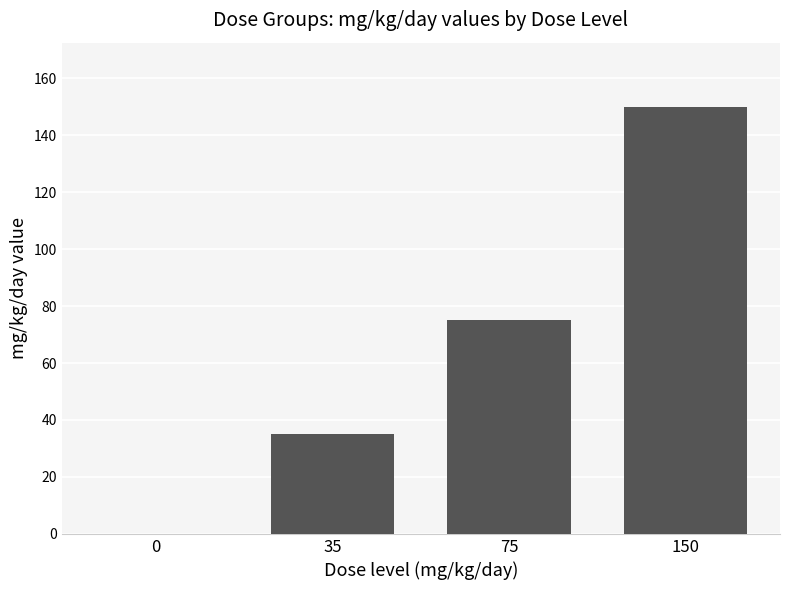

Which has a higher value, 35 or 75?

75